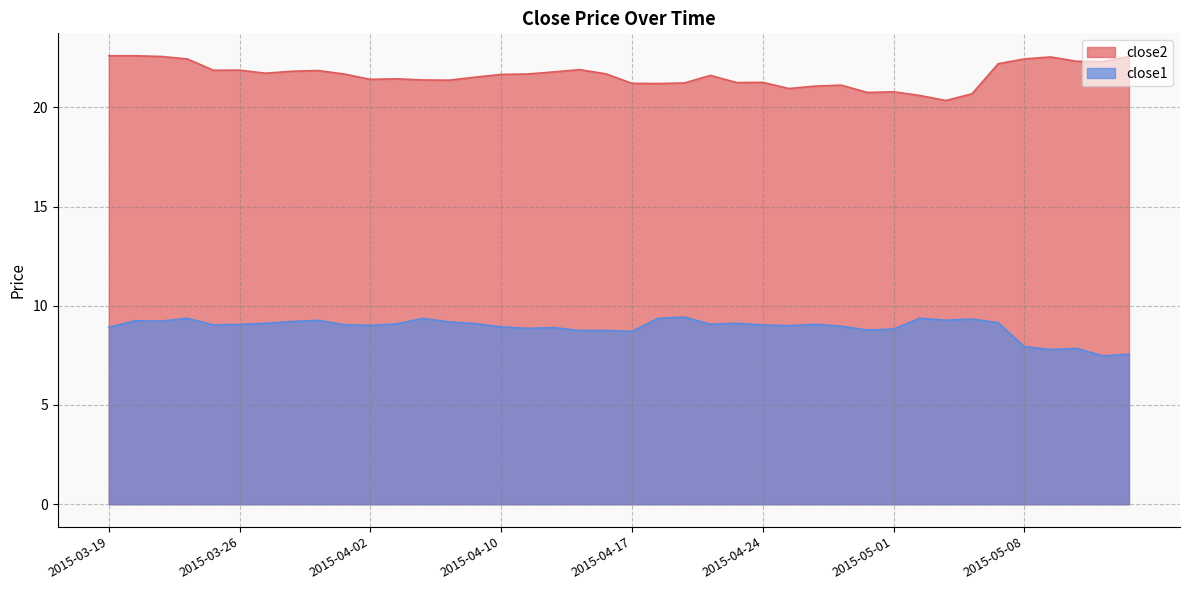

Rank the categories by close1 value from highest to lowest.

2015-04-21, 2015-05-04, 2015-03-24, 2015-04-20, 2015-04-07, 2015-05-06, 2015-05-05, 2015-03-31, 2015-03-20, 2015-03-23, 2015-03-30, 2015-04-08, 2015-05-07, 2015-03-27, 2015-04-23, 2015-04-09, 2015-04-06, 2015-04-22, 2015-04-28, 2015-03-26, 2015-04-01, 2015-03-25, 2015-04-24, 2015-04-02, 2015-04-27, 2015-04-29, 2015-04-10, 2015-03-19, 2015-04-14, 2015-04-13, 2015-05-01, 2015-04-30, 2015-04-16, 2015-04-15, 2015-04-17, 2015-05-08, 2015-05-12, 2015-05-11, 2015-05-14, 2015-05-13